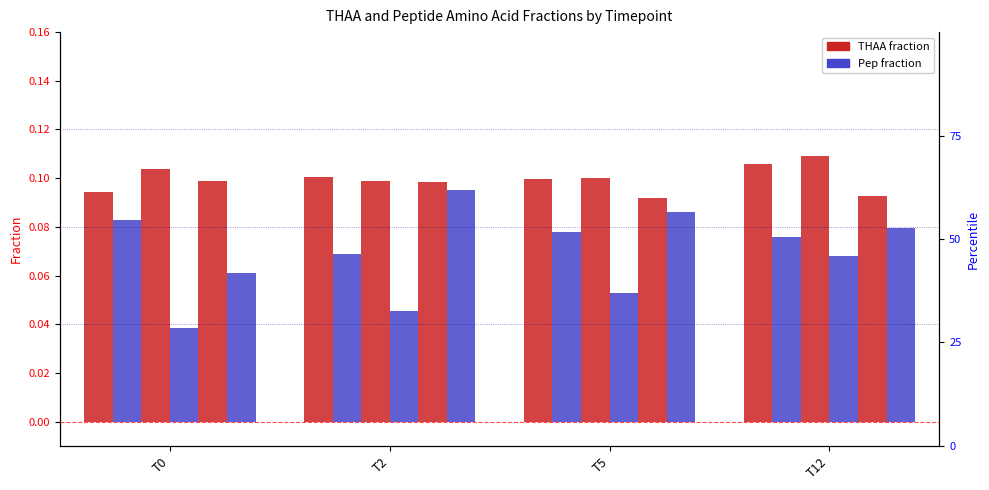

What is the value of the THAA Ala bar at the 2nd from the left?

0.1